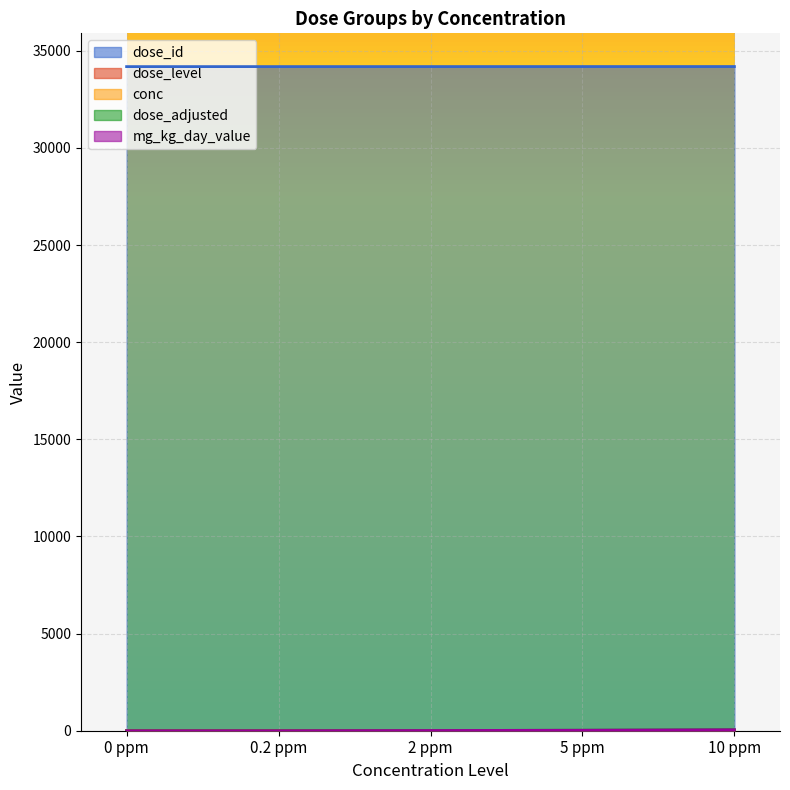

What are all the series names shown in the legend?

dose_id, dose_level, conc, dose_adjusted, mg_kg_day_value